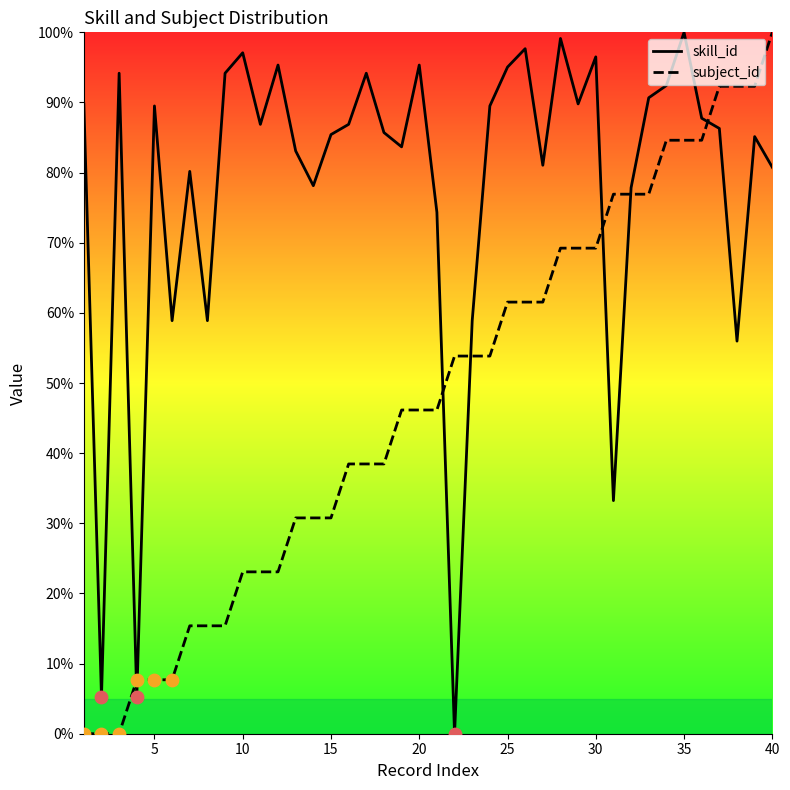

Which series reaches the minimum Y coordinate?

skill_id